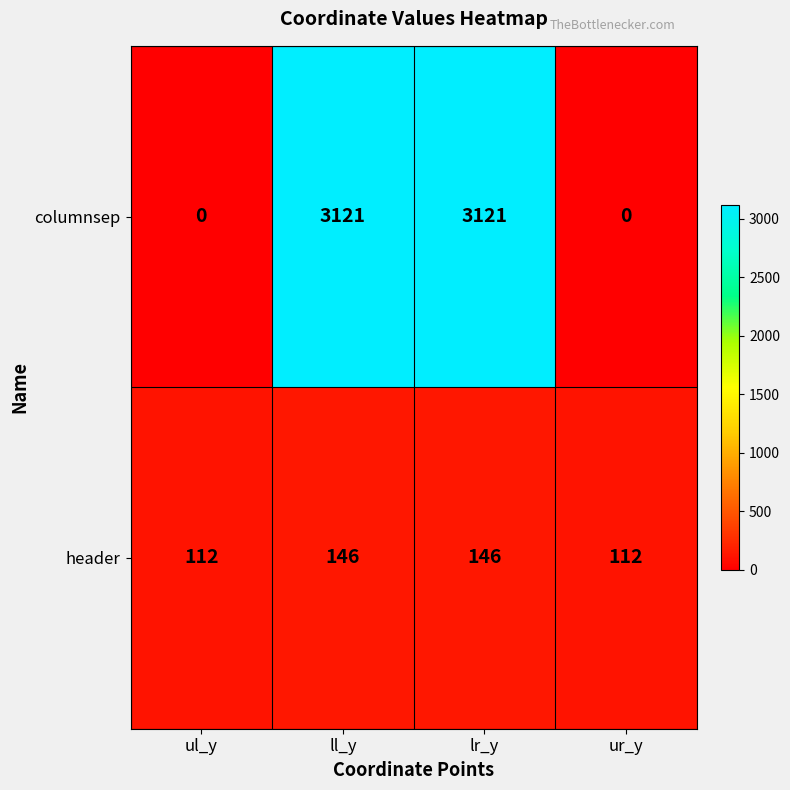

Rank the series by their maximum value, from highest to lowest.

columnsep, header